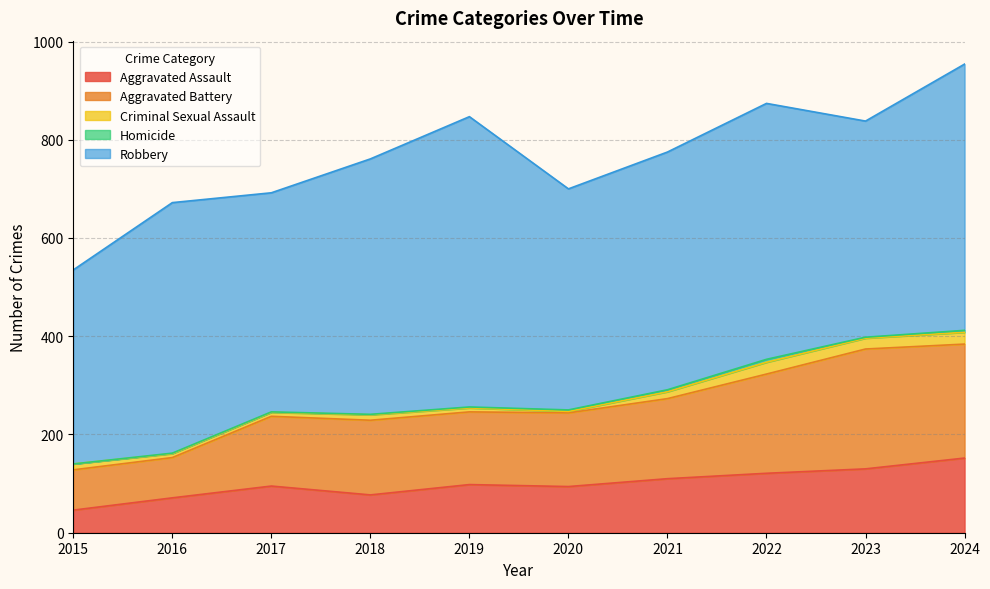

True or false: Homicide and Aggravated Assault intersect in this chart.

False